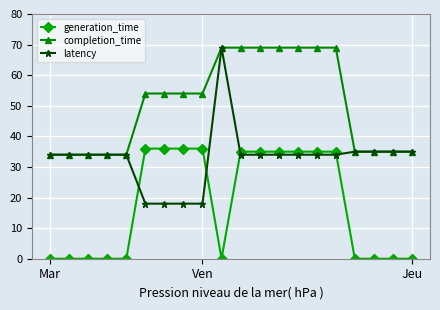

What is the sum of all latency values?

655